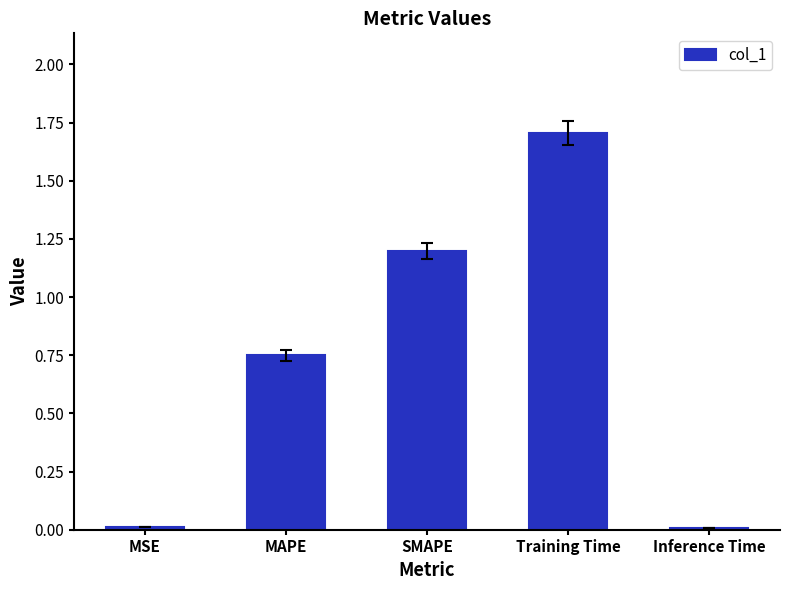

Which has a higher value, Inference Time or MAPE?

MAPE